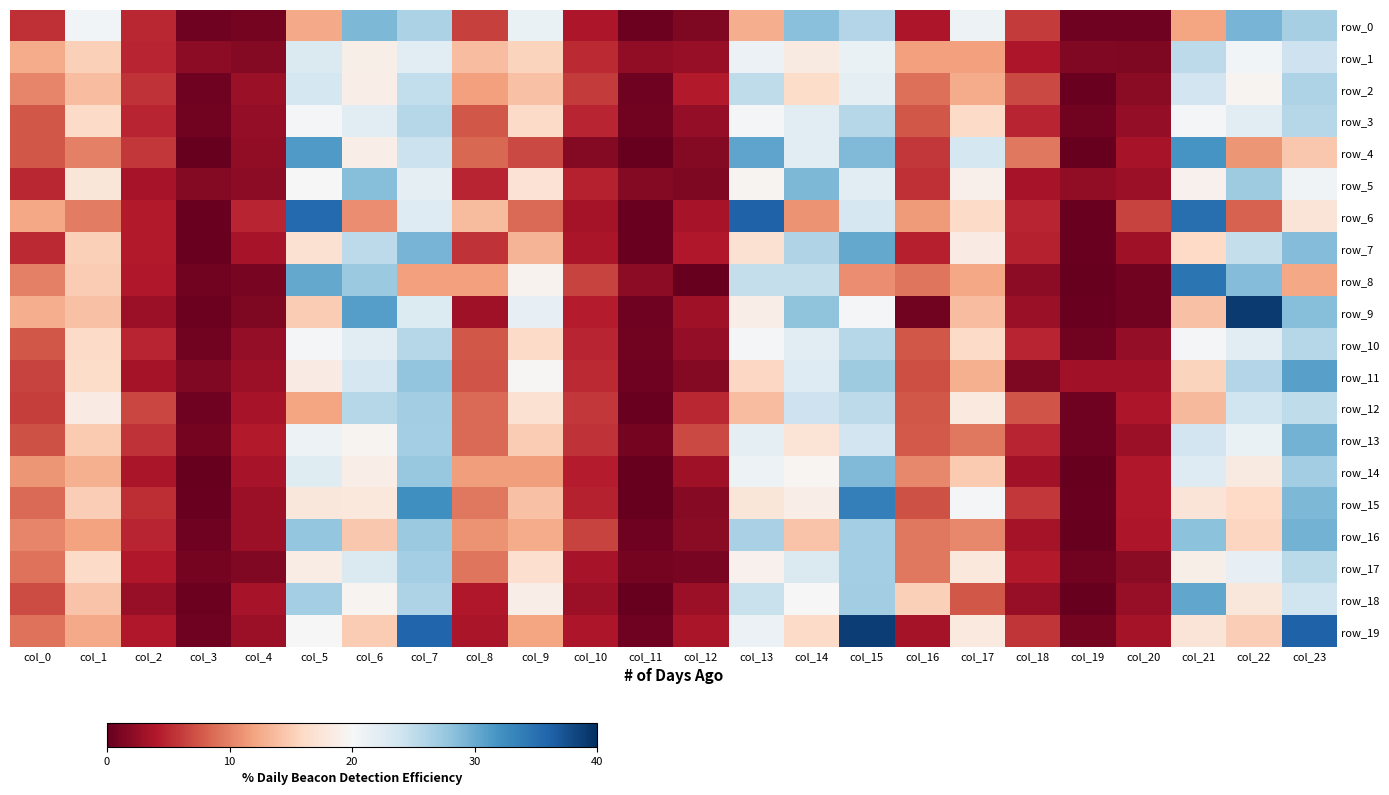

At which label does row_10 reach its peak?

col_7